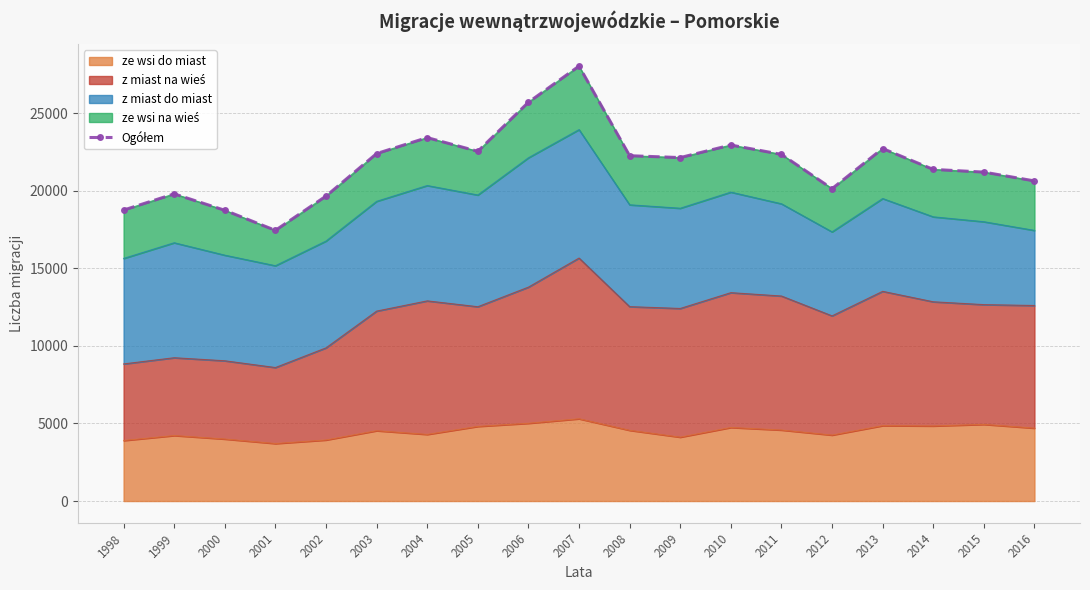

How many lines are shown in the chart?

1